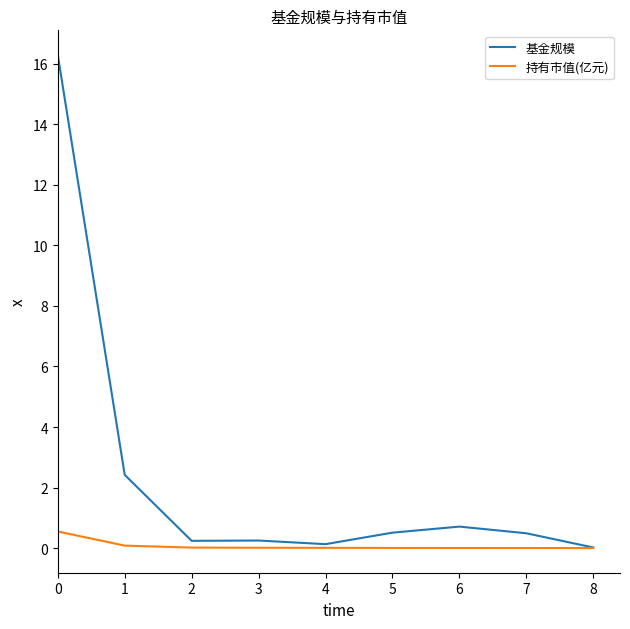

List the series in order of their peak value, highest first.

基金规模, 持有市值(亿元)